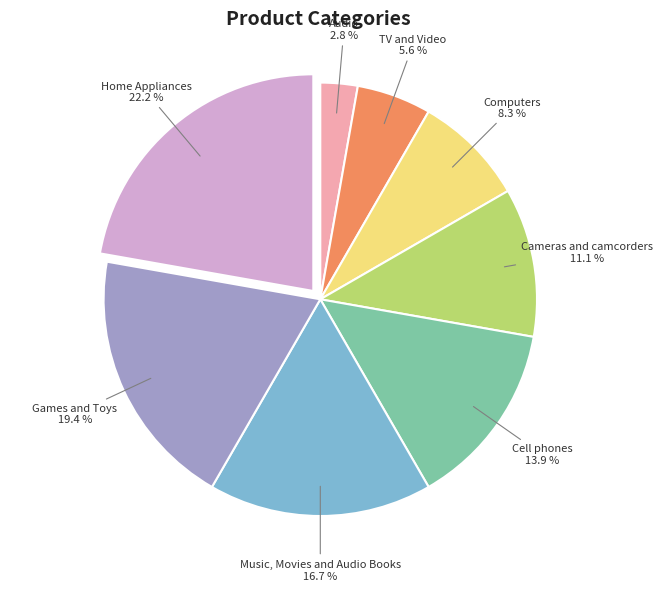

Is there any slice that represents more than half of the pie?

No